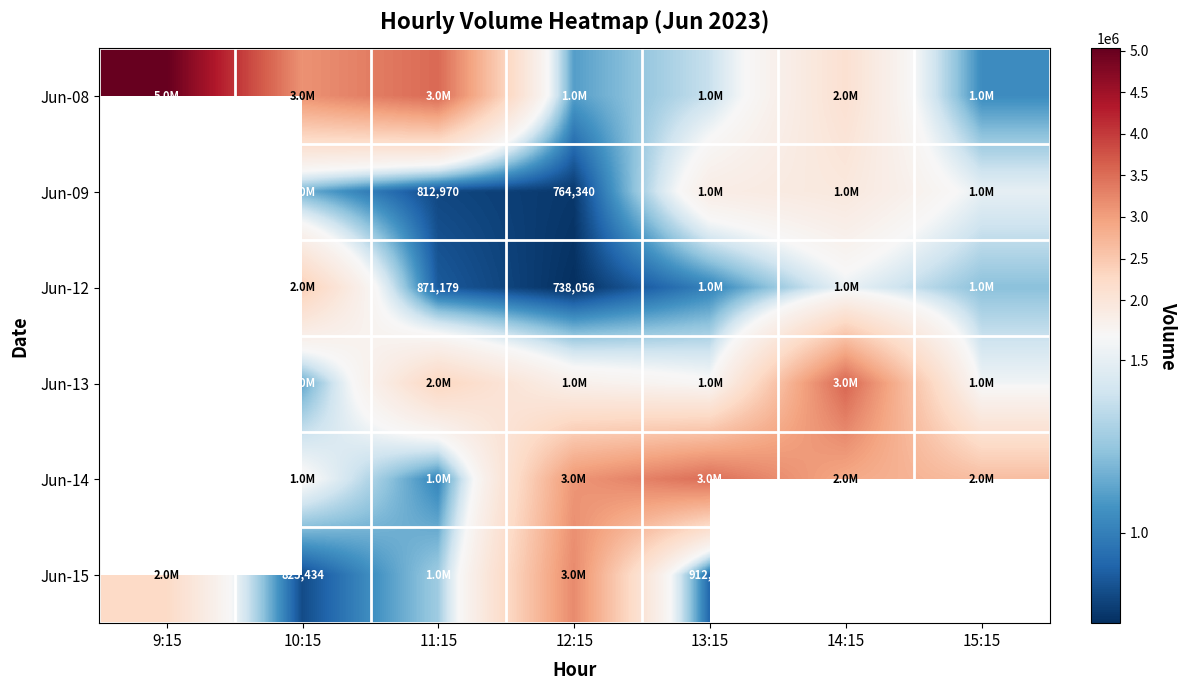

Which series has the largest total across all categories?

Jun-08